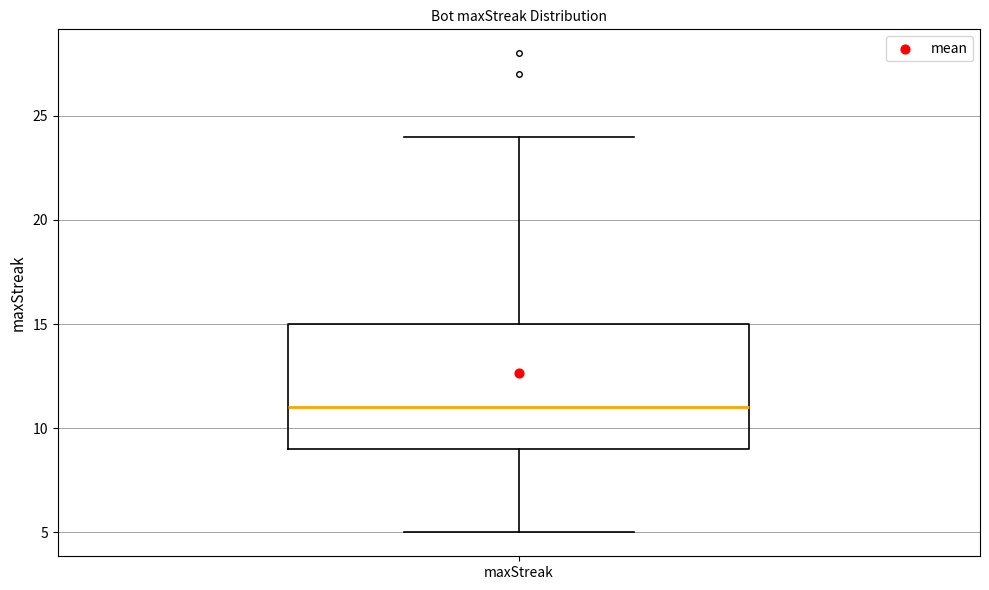

Transcribe this box plot: give where the median line is, the range the box spans, and where the two whiskers end, as read against the y-axis. The values are not printed on the chart, so give them approximately, as read against the axis.

median 11, box 9 to 15, whiskers 5 to 24